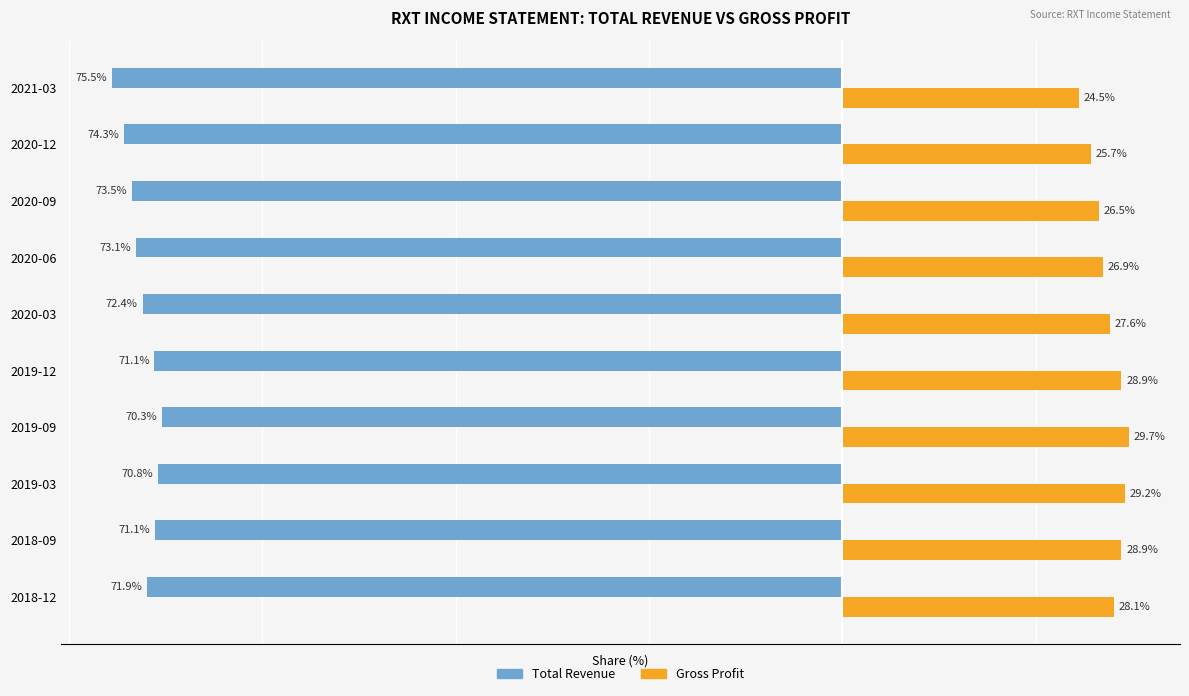

List the series in order of their overall mean, highest first.

Gross Profit, Total Revenue